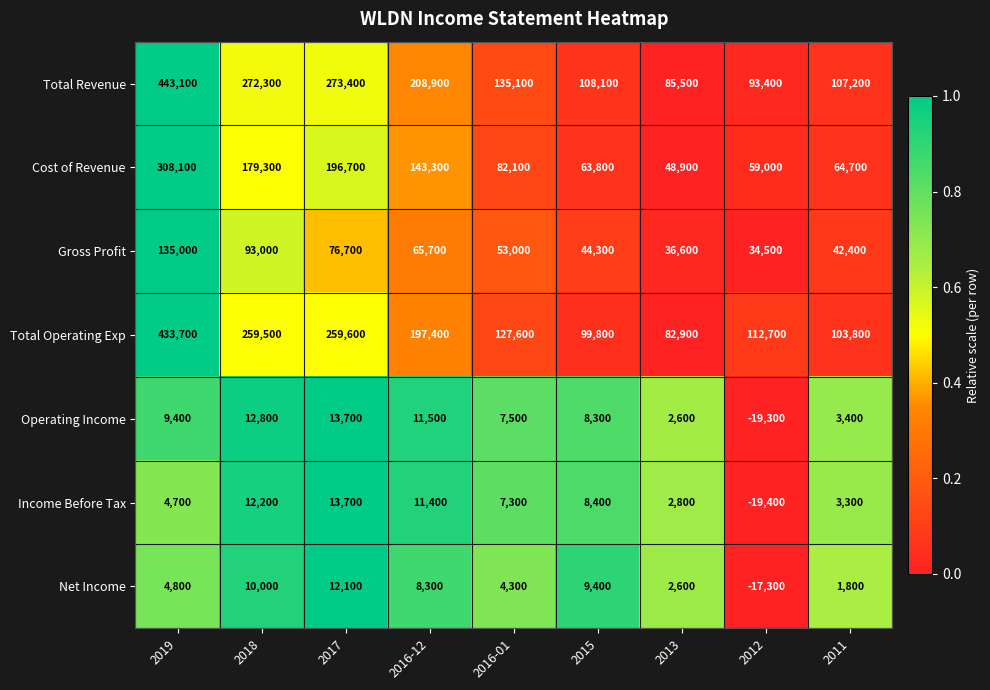

What is the difference between the Gross Profit values at 2013 and 2016-01?

16400